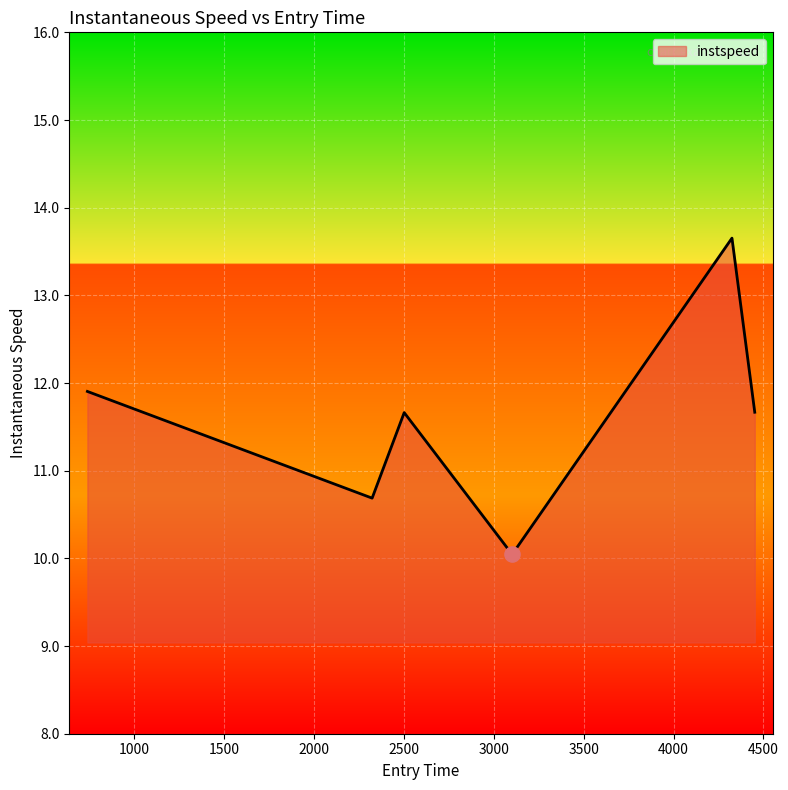

What is the minimum value shown in the chart?

10.0